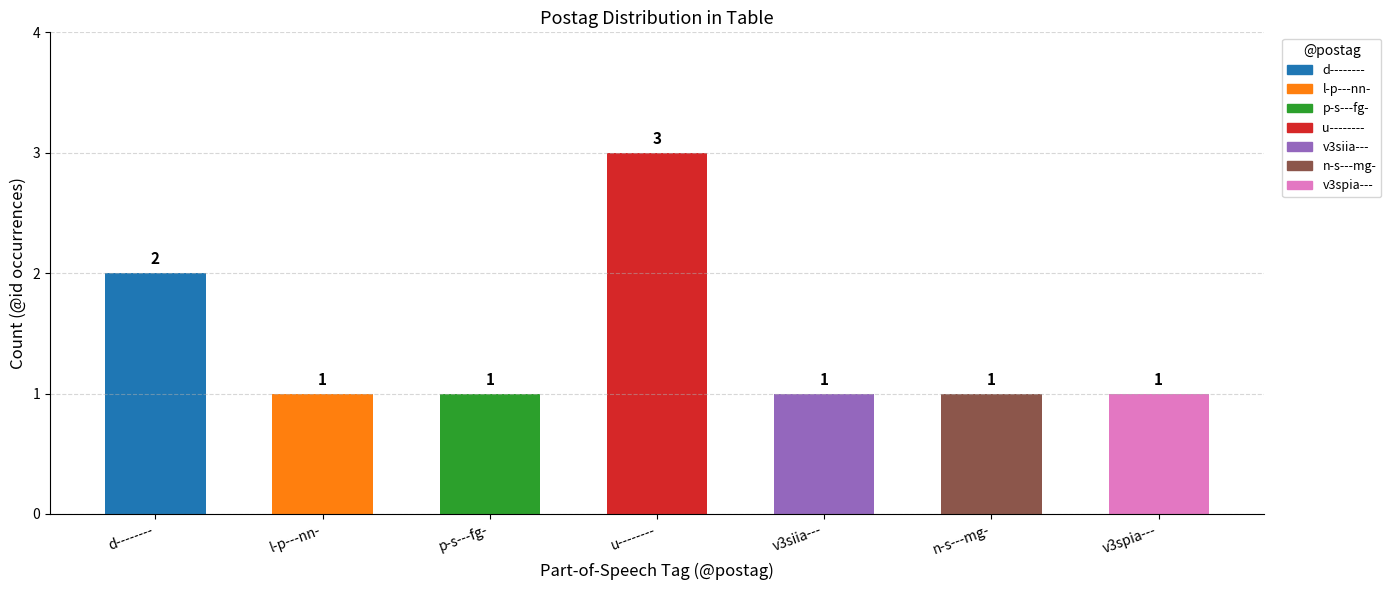

The value at l-p---nn- is 1. True or false?

True